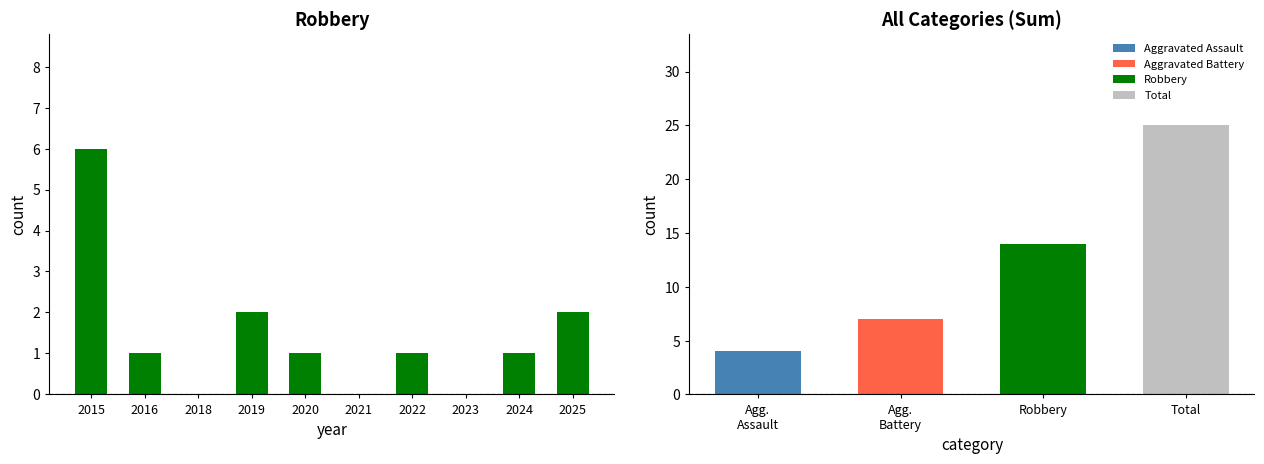

Where is the data nearest to the value 3?

2019